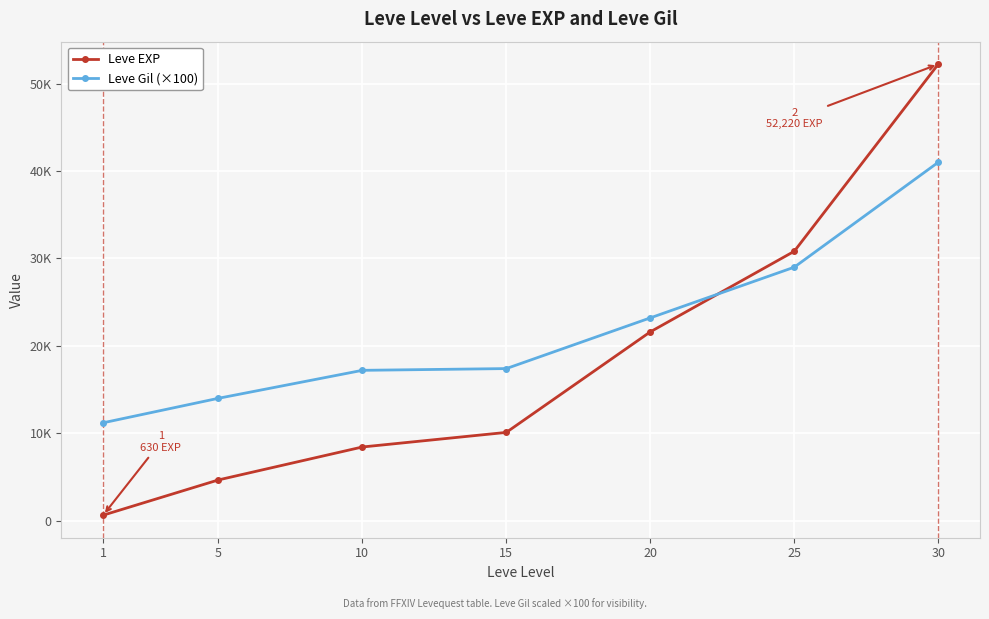

Which category has the lowest value across all series?

1